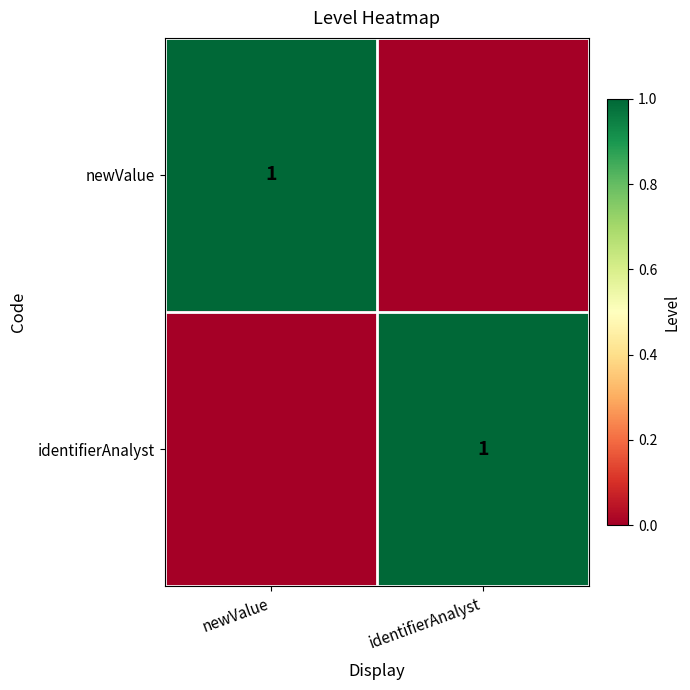

The newValue series shows 1 at newValue. True or false?

True